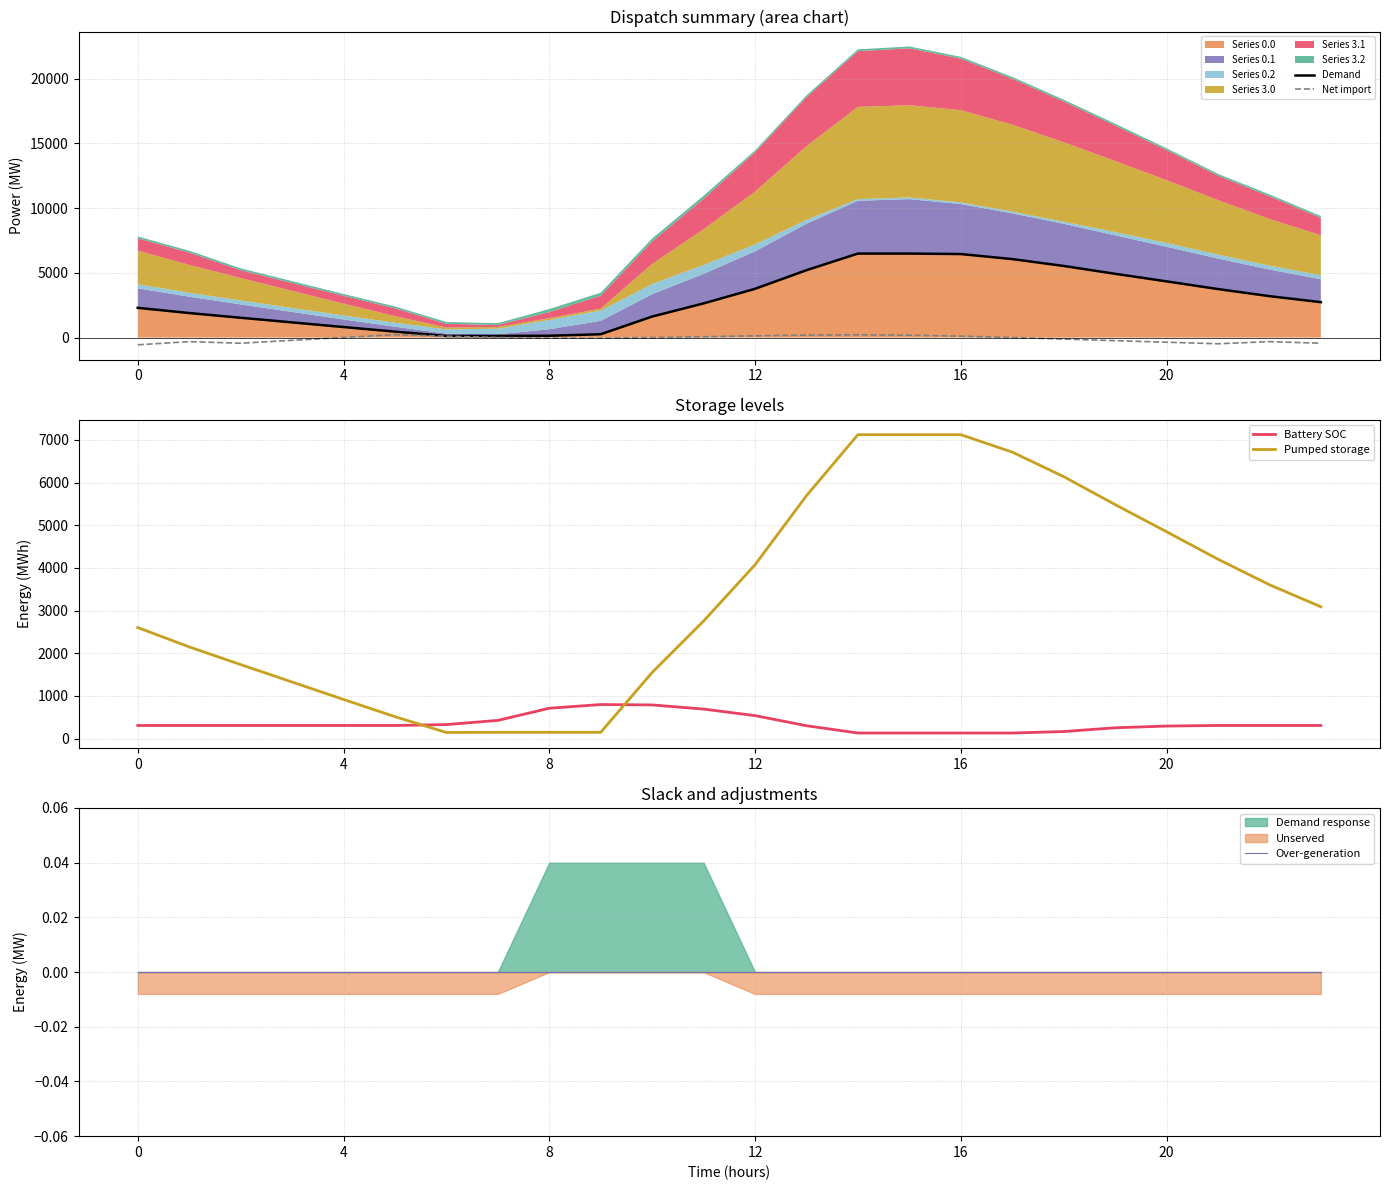

Between 18 and 20, which series saw the biggest shift?

Pumped storage